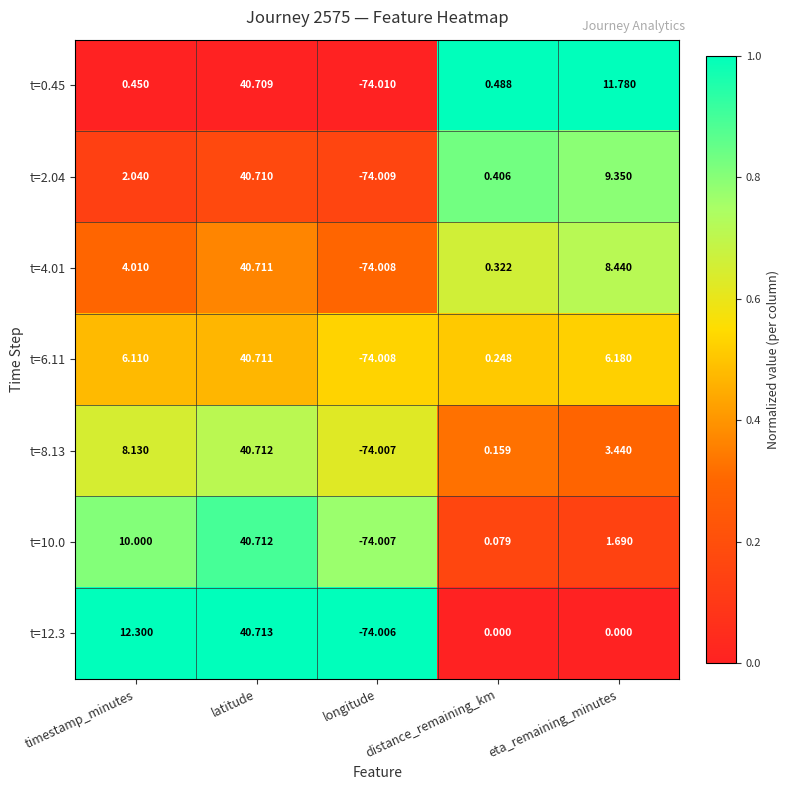

List the labels in order of t=4.01 value, largest first.

latitude, eta_remaining_minutes, timestamp_minutes, distance_remaining_km, longitude